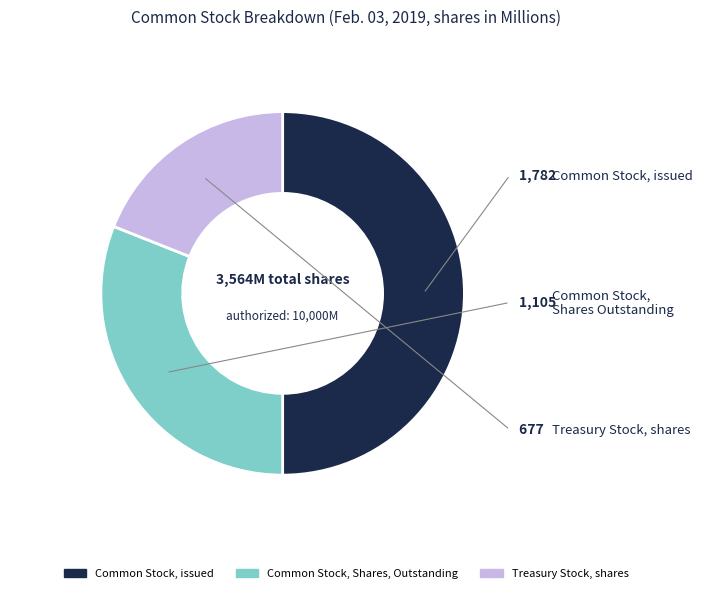

True or false: Treasury Stock, shares accounts for 19% of the total.

True